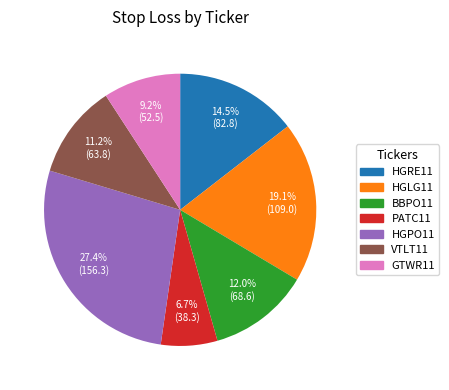

Between VTLT11 and HGLG11, which is larger?

HGLG11